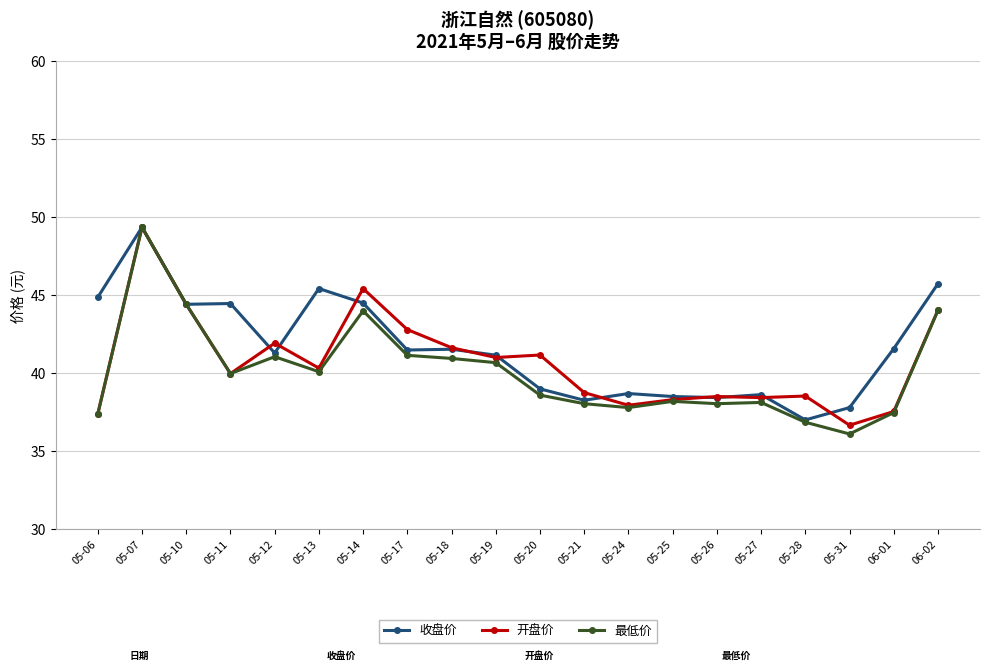

What is the label of the 17th point from the left?

05-28